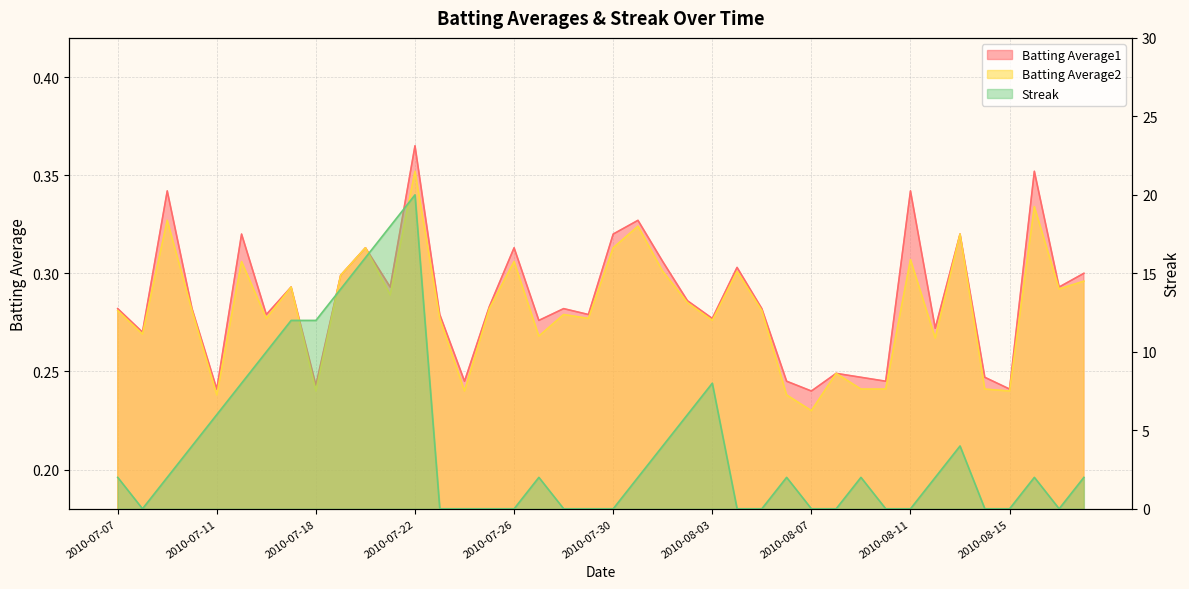

Reading left to right, list all the values displayed in this chart.

Batting Average1: 2010-07-07=0.3	2010-07-08=0.3	2010-07-09=0.3	2010-07-10=0.3	2010-07-11=0.2	2010-07-15=0.3	2010-07-16=0.3	2010-07-17=0.3	2010-07-18=0.2	2010-07-19=0.3	2010-07-20=0.3	2010-07-21=0.3	2010-07-22=0.4	2010-07-23=0.3	2010-07-24=0.2	2010-07-25=0.3	2010-07-26=0.3	2010-07-27=0.3	2010-07-28=0.3	2010-07-29=0.3	2010-07-30=0.3	2010-07-31=0.3	2010-08-01=0.3	2010-08-02=0.3	2010-08-03=0.3	2010-08-04=0.3	2010-08-05=0.3	2010-08-06=0.2	2010-08-07=0.2	2010-08-08=0.2	2010-08-09=0.2	2010-08-10=0.2	2010-08-11=0.3	2010-08-12=0.3	2010-08-13=0.3	2010-08-14=0.2	2010-08-15=0.2	2010-08-16=0.4	2010-08-17=0.3	2010-08-18=0.3
Batting Average2: 2010-07-07=0.3	2010-07-08=0.3	2010-07-09=0.3	2010-07-10=0.3	2010-07-11=0.2	2010-07-15=0.3	2010-07-16=0.3	2010-07-17=0.3	2010-07-18=0.2	2010-07-19=0.3	2010-07-20=0.3	2010-07-21=0.3	2010-07-22=0.4	2010-07-23=0.3	2010-07-24=0.2	2010-07-25=0.3	2010-07-26=0.3	2010-07-27=0.3	2010-07-28=0.3	2010-07-29=0.3	2010-07-30=0.3	2010-07-31=0.3	2010-08-01=0.3	2010-08-02=0.3	2010-08-03=0.3	2010-08-04=0.3	2010-08-05=0.3	2010-08-06=0.2	2010-08-07=0.2	2010-08-08=0.2	2010-08-09=0.2	2010-08-10=0.2	2010-08-11=0.3	2010-08-12=0.3	2010-08-13=0.3	2010-08-14=0.2	2010-08-15=0.2	2010-08-16=0.3	2010-08-17=0.3	2010-08-18=0.3
Streak: 2010-07-07=2.0	2010-07-08=0.0	2010-07-09=2.0	2010-07-10=4.0	2010-07-11=6.0	2010-07-15=8.0	2010-07-16=10.0	2010-07-17=12.0	2010-07-18=12.0	2010-07-19=14.0	2010-07-20=16.0	2010-07-21=18.0	2010-07-22=20.0	2010-07-23=0.0	2010-07-24=0.0	2010-07-25=0.0	2010-07-26=0.0	2010-07-27=2.0	2010-07-28=0.0	2010-07-29=0.0	2010-07-30=0.0	2010-07-31=2.0	2010-08-01=4.0	2010-08-02=6.0	2010-08-03=8.0	2010-08-04=0.0	2010-08-05=0.0	2010-08-06=2.0	2010-08-07=0.0	2010-08-08=0.0	2010-08-09=2.0	2010-08-10=0.0	2010-08-11=0.0	2010-08-12=2.0	2010-08-13=4.0	2010-08-14=0.0	2010-08-15=0.0	2010-08-16=2.0	2010-08-17=0.0	2010-08-18=2.0